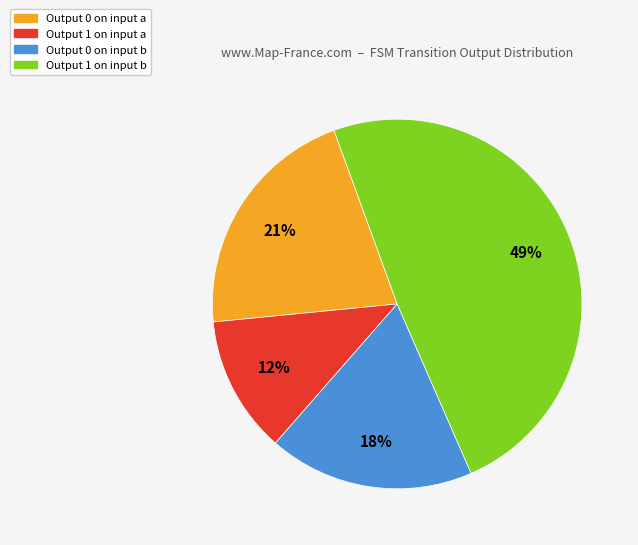

To the nearest percent, what is the combined percentage of Output 0 on input b and Output 0 on input a?

39%